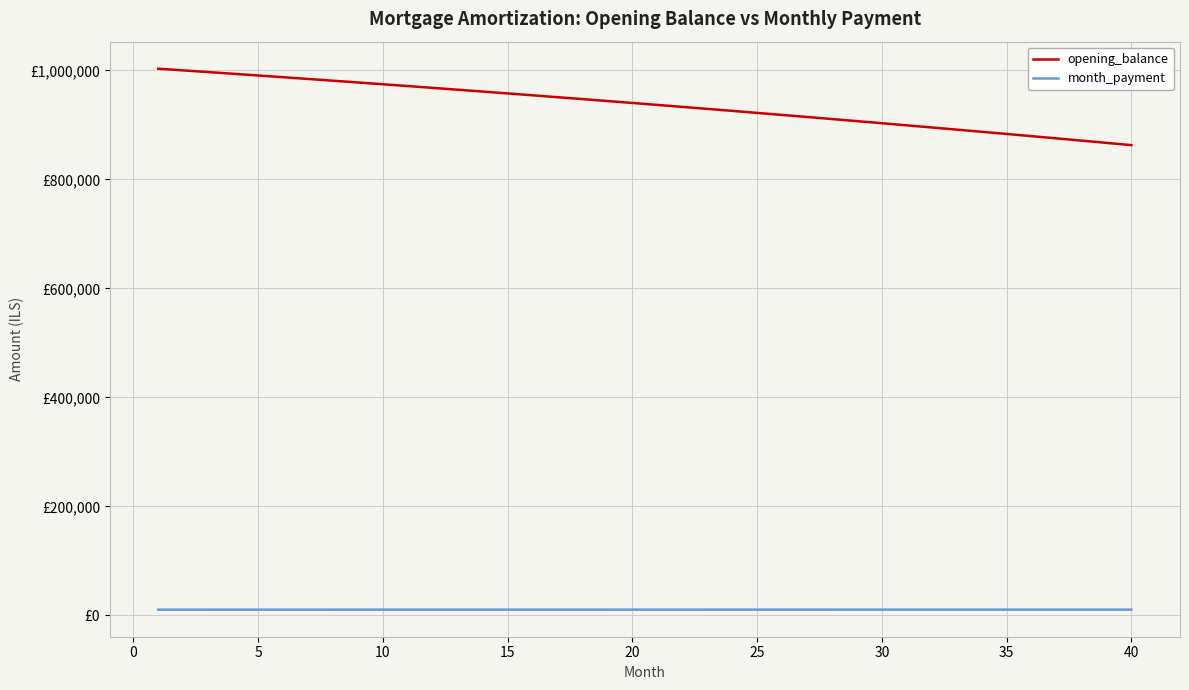

What are all the series names shown in the legend?

opening_balance, month_payment